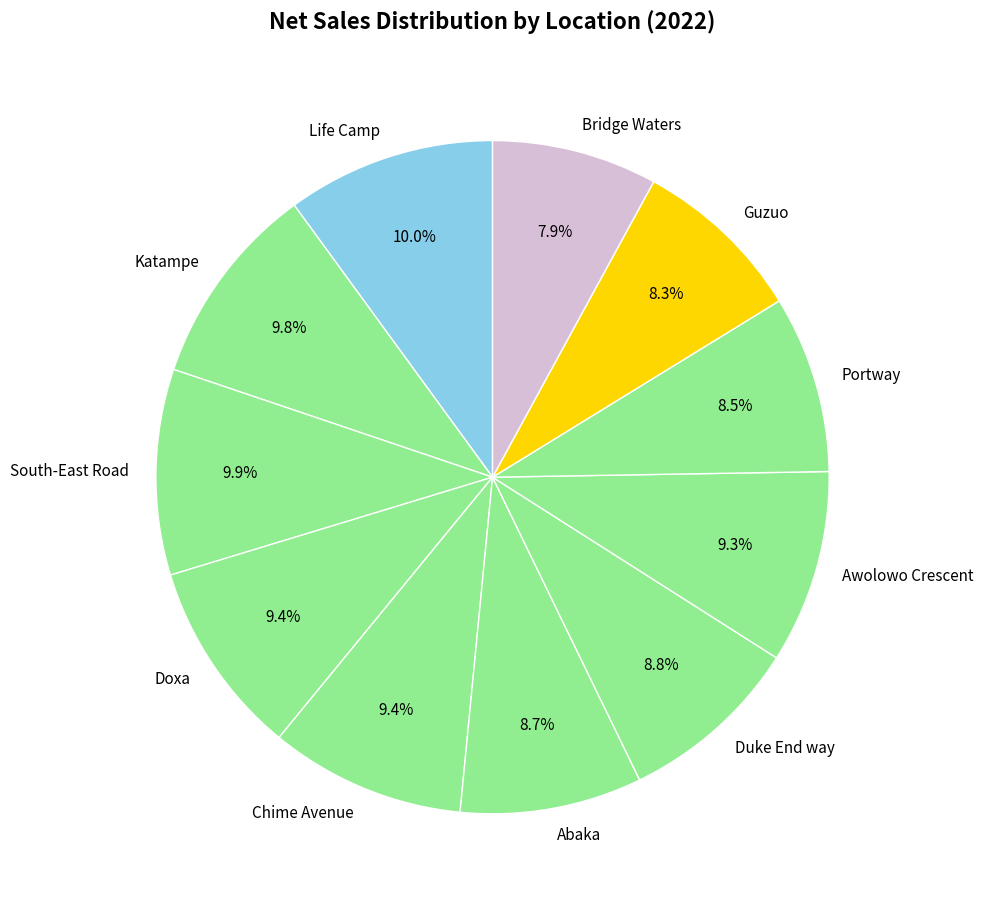

How many slices are in this pie chart?

11